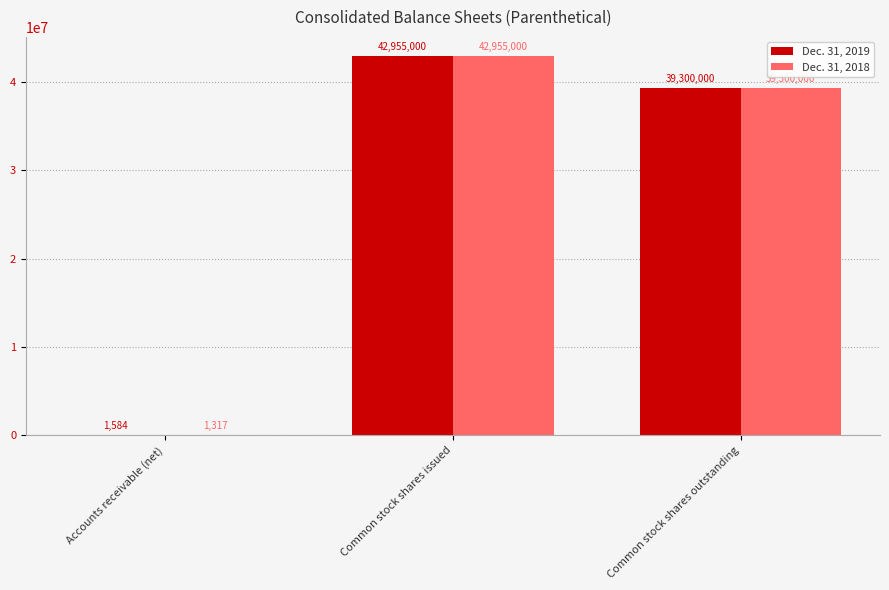

What is the maximum value for Dec. 31, 2019?

42955000